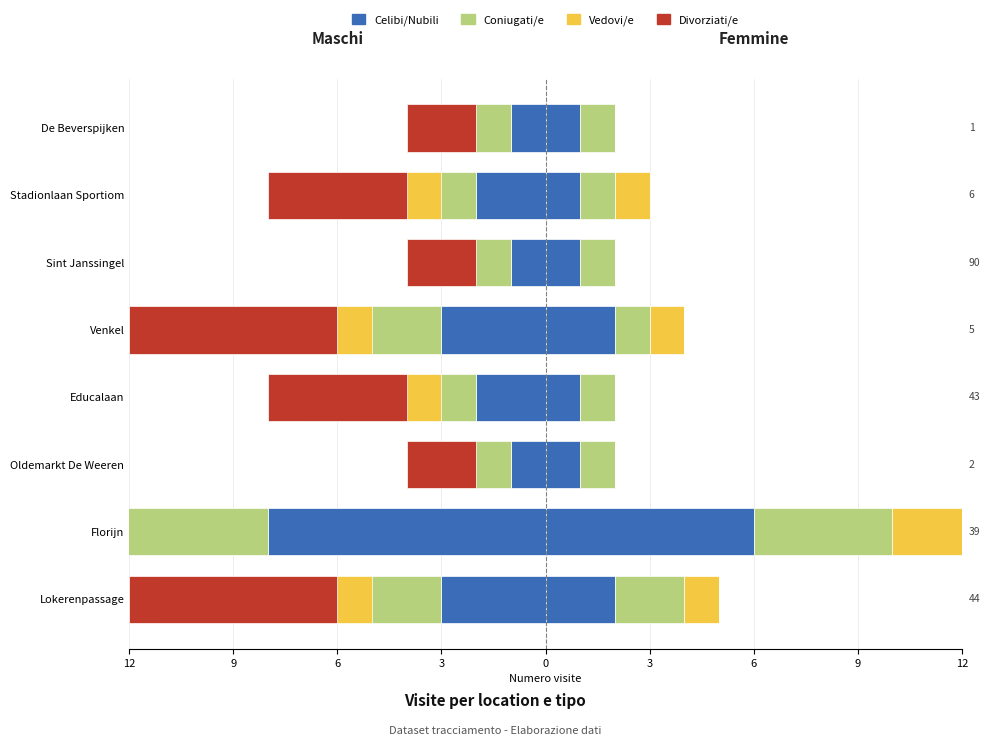

What is the spread (max minus min) of values at 3?

2